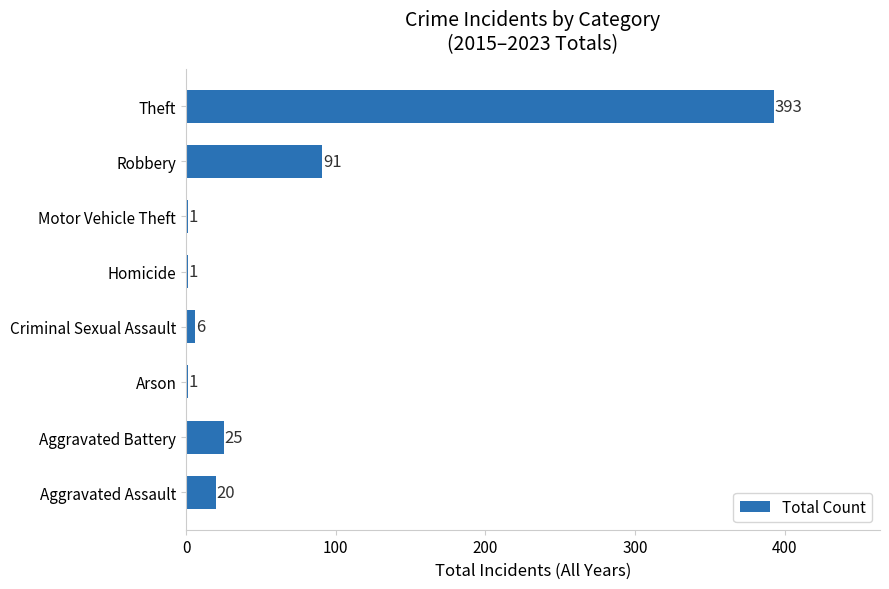

Which category has the highest value across all series?

Theft